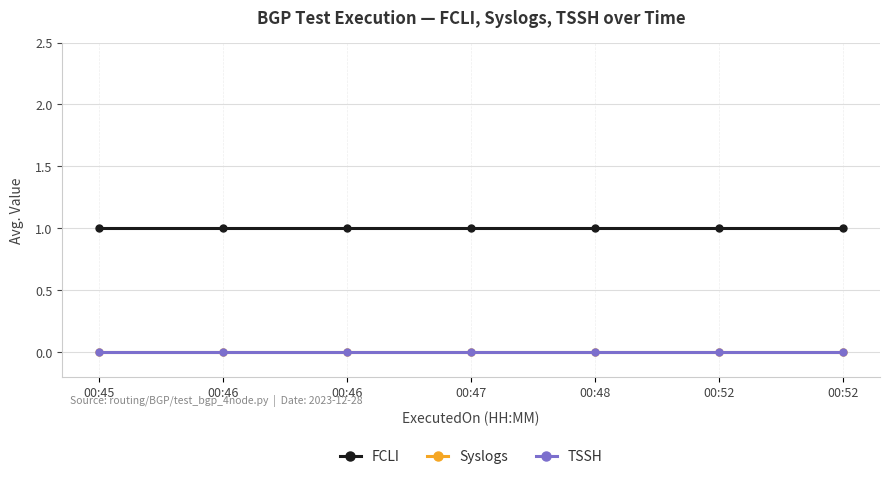

Reading left to right, transcribe all the data shown in this chart.

FCLI: 1	1	1	1	1	1	1
Syslogs: 0	0	0	0	0	0	0
TSSH: 0	0	0	0	0	0	0